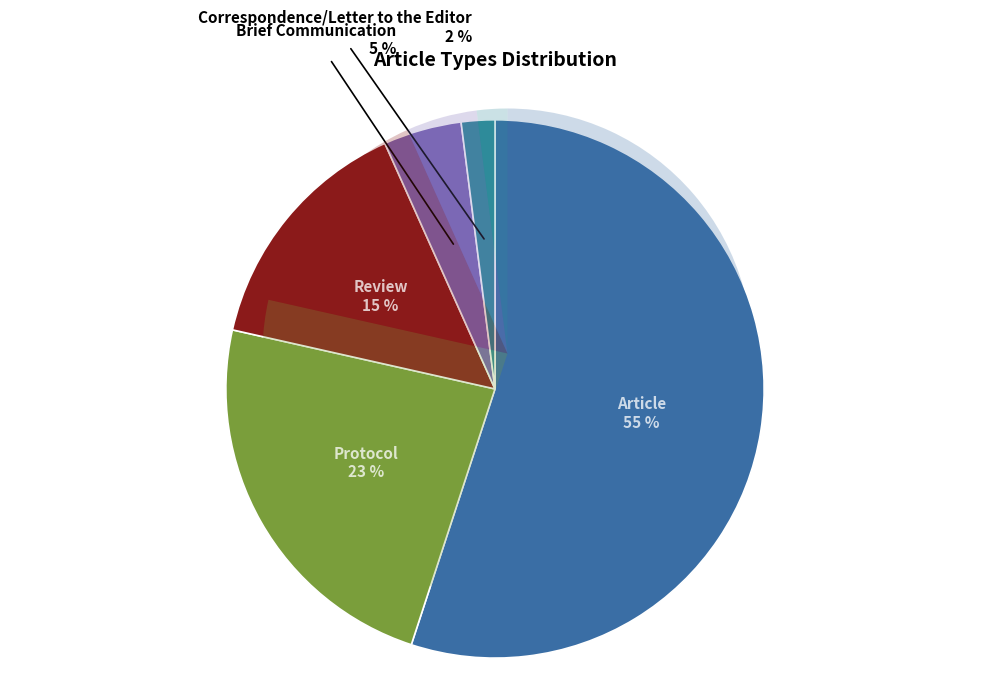

What is the smallest slice in the pie chart?

Correspondence/Letter to the Editor